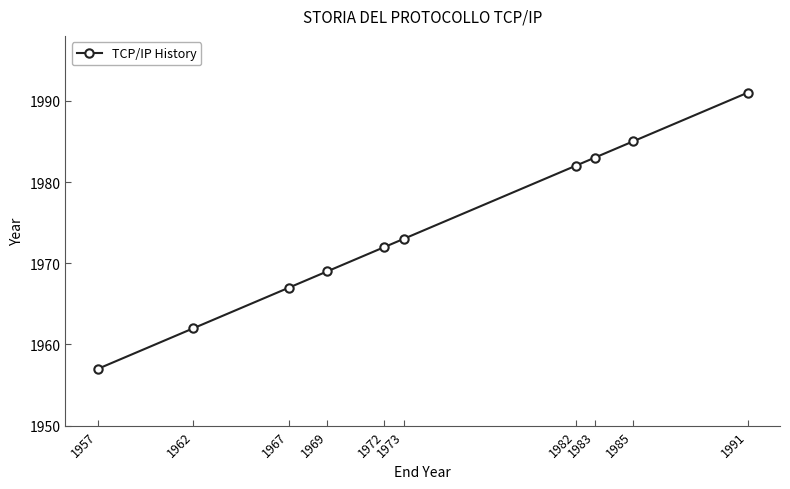

Rank the categories by value from lowest to highest.

1957, 1962, 1967, 1969, 1972, 1973, 1982, 1983, 1985, 1991